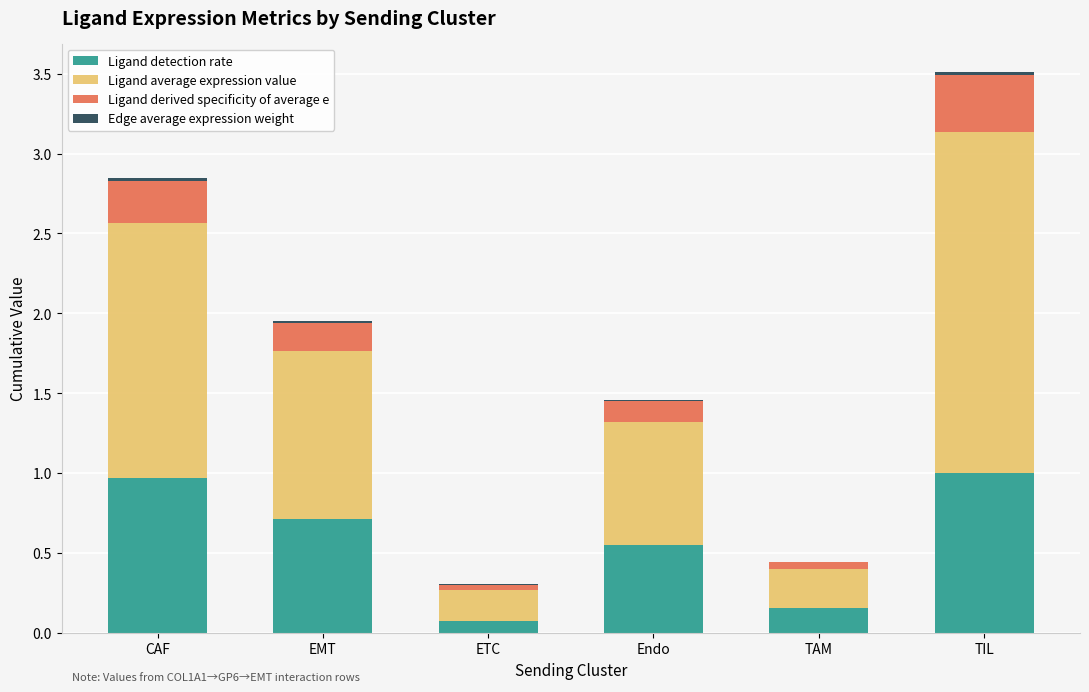

At which category is the sum across all series the highest?

TIL